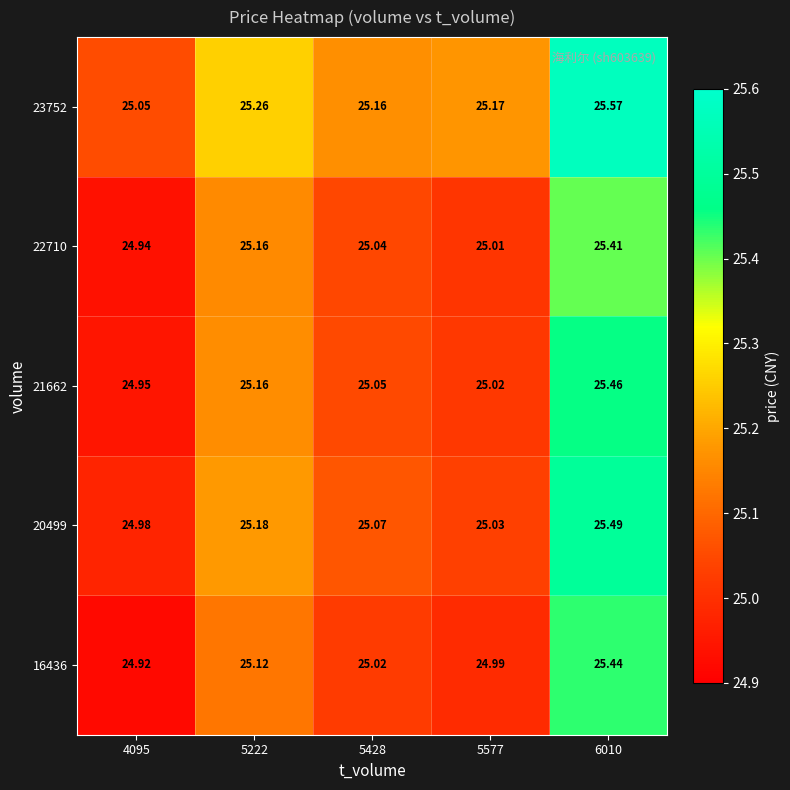

Rank the series at 5428 from lowest to highest value.

16436, 22710, 21662, 20499, 23752